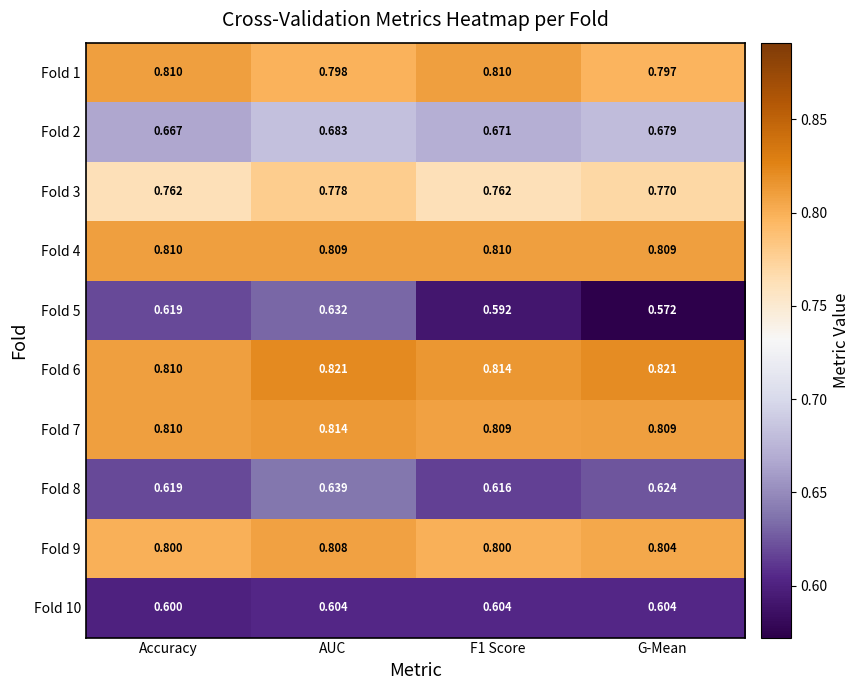

Is the value of Fold 4 at F1 Score greater than the value of Fold 8 at Accuracy?

Yes